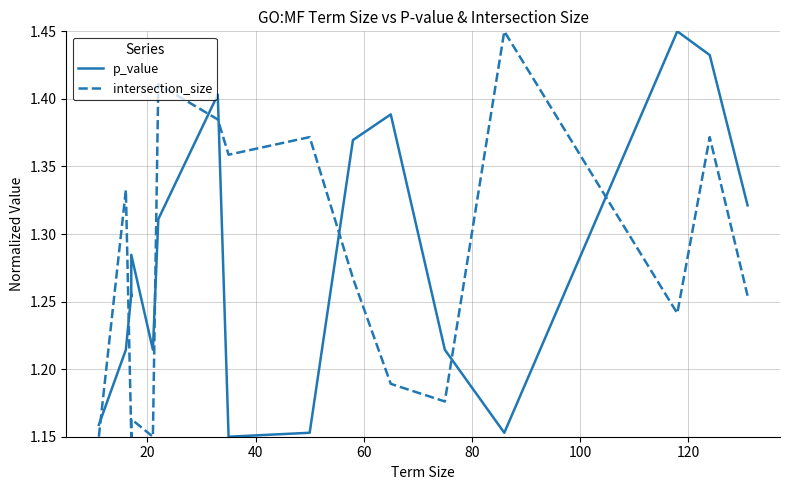

Which series has the largest total across all categories?

intersection_size